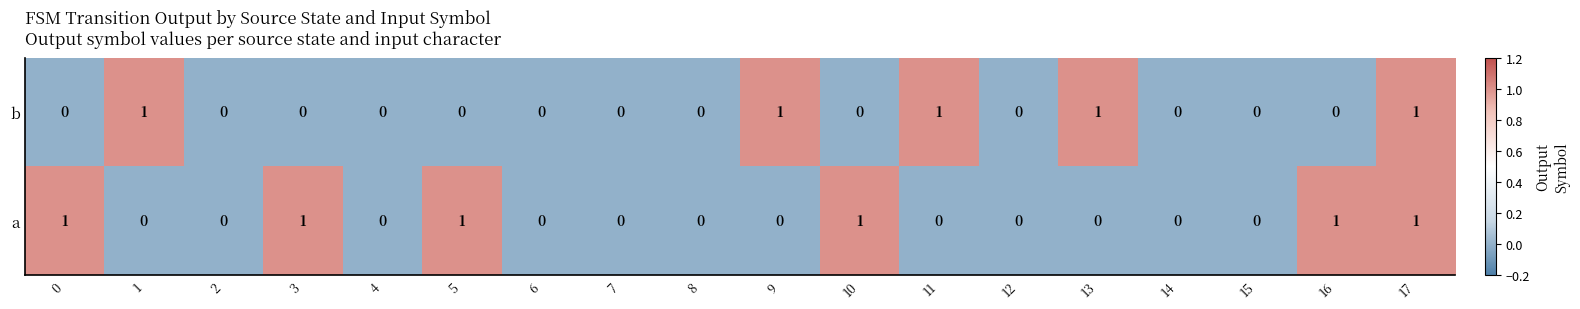

What is the total value across all series at 0?

1